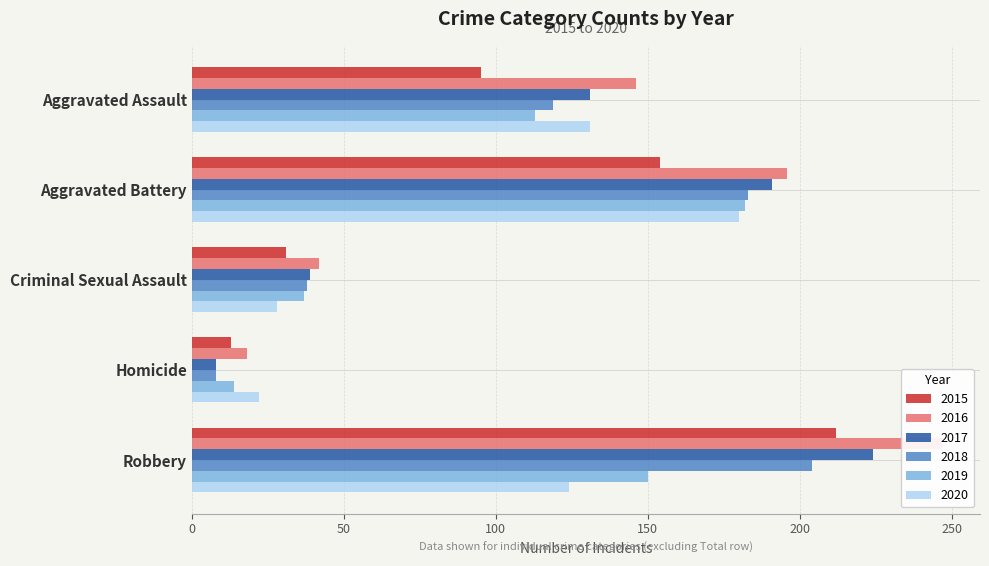

Reading left to right, transcribe all the data shown in this chart.

2015: Aggravated Assault=95	Aggravated Battery=154	Criminal Sexual Assault=31	Homicide=13	Robbery=212
2016: Aggravated Assault=146	Aggravated Battery=196	Criminal Sexual Assault=42	Homicide=18	Robbery=247
2017: Aggravated Assault=131	Aggravated Battery=191	Criminal Sexual Assault=39	Homicide=8	Robbery=224
2018: Aggravated Assault=119	Aggravated Battery=183	Criminal Sexual Assault=38	Homicide=8	Robbery=204
2019: Aggravated Assault=113	Aggravated Battery=182	Criminal Sexual Assault=37	Homicide=14	Robbery=150
2020: Aggravated Assault=131	Aggravated Battery=180	Criminal Sexual Assault=28	Homicide=22	Robbery=124